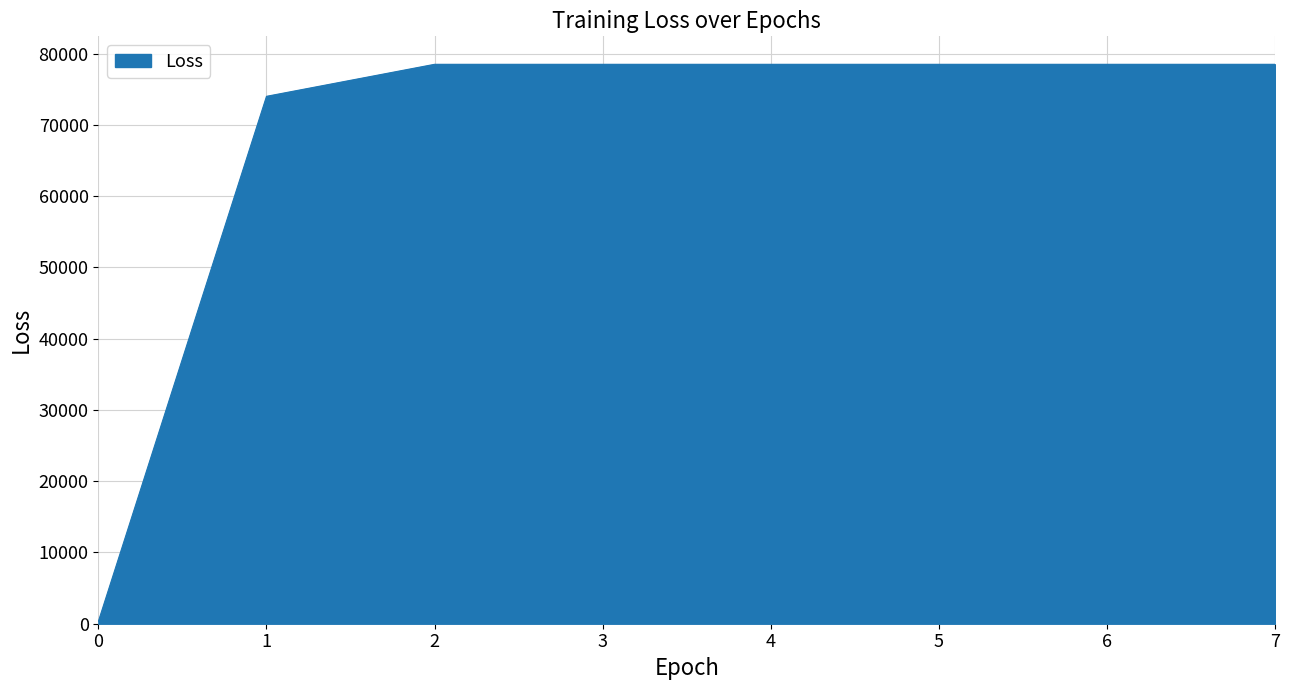

The chart shows a value of 117225.1 at 1. True or false?

False